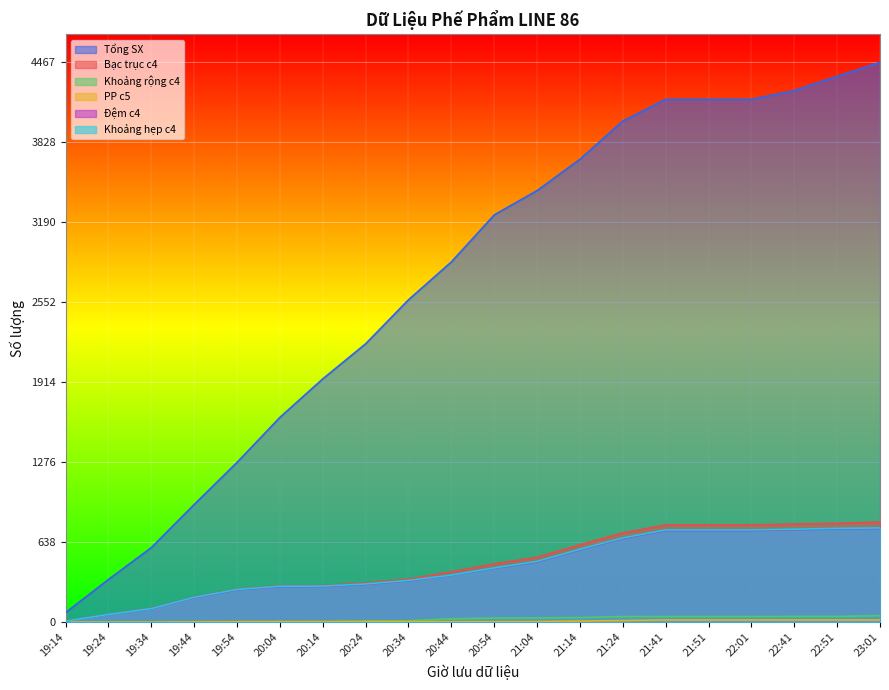

Does the chart display data point markers on the line(s)?

No